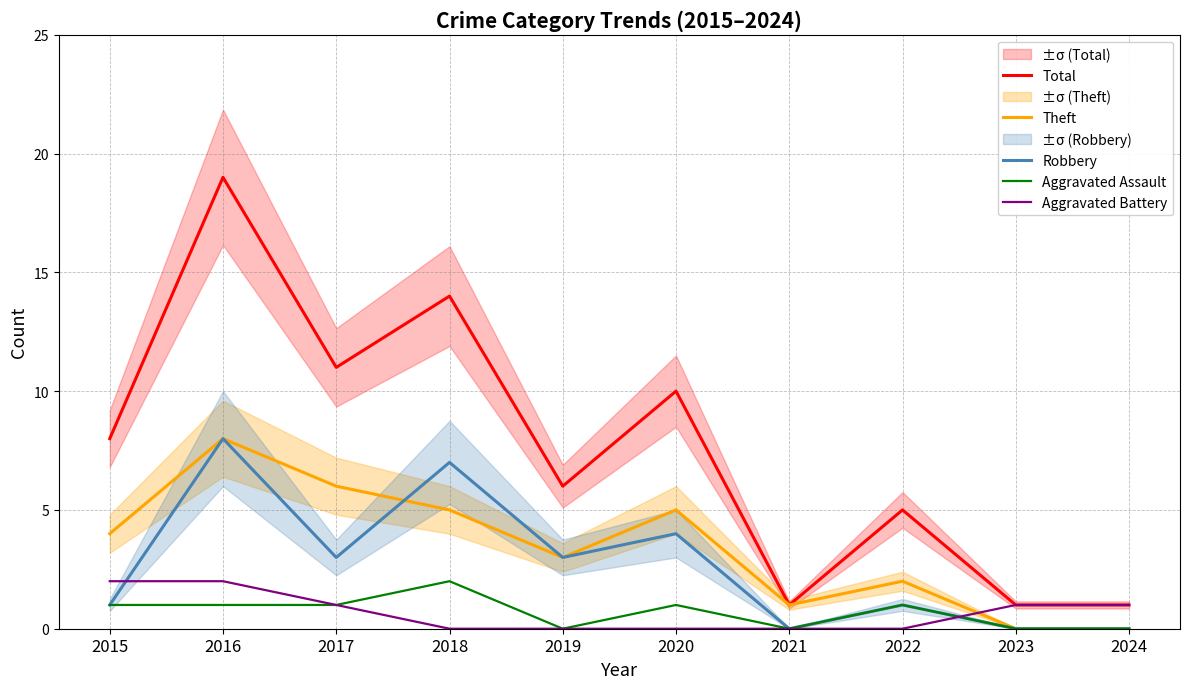

Reading left to right, transcribe all the data shown in this chart.

Total: 2015=8	2016=19	2017=11	2018=14	2019=6	2020=10	2021=1	2022=5	2023=1	2024=1
Theft: 2015=4	2016=8	2017=6	2018=5	2019=3	2020=5	2021=1	2022=2	2023=0	2024=0
Robbery: 2015=1	2016=8	2017=3	2018=7	2019=3	2020=4	2021=0	2022=1	2023=0	2024=0
Aggravated Assault: 2015=1	2016=1	2017=1	2018=2	2019=0	2020=1	2021=0	2022=1	2023=0	2024=0
Aggravated Battery: 2015=2	2016=2	2017=1	2018=0	2019=0	2020=0	2021=0	2022=0	2023=1	2024=1